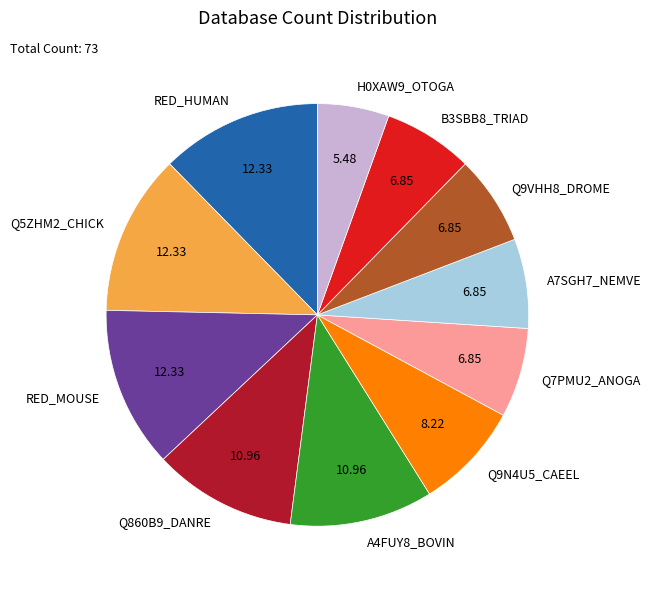

Combined, do A7SGH7_NEMVE and Q5ZHM2_CHICK account for over 50%?

No